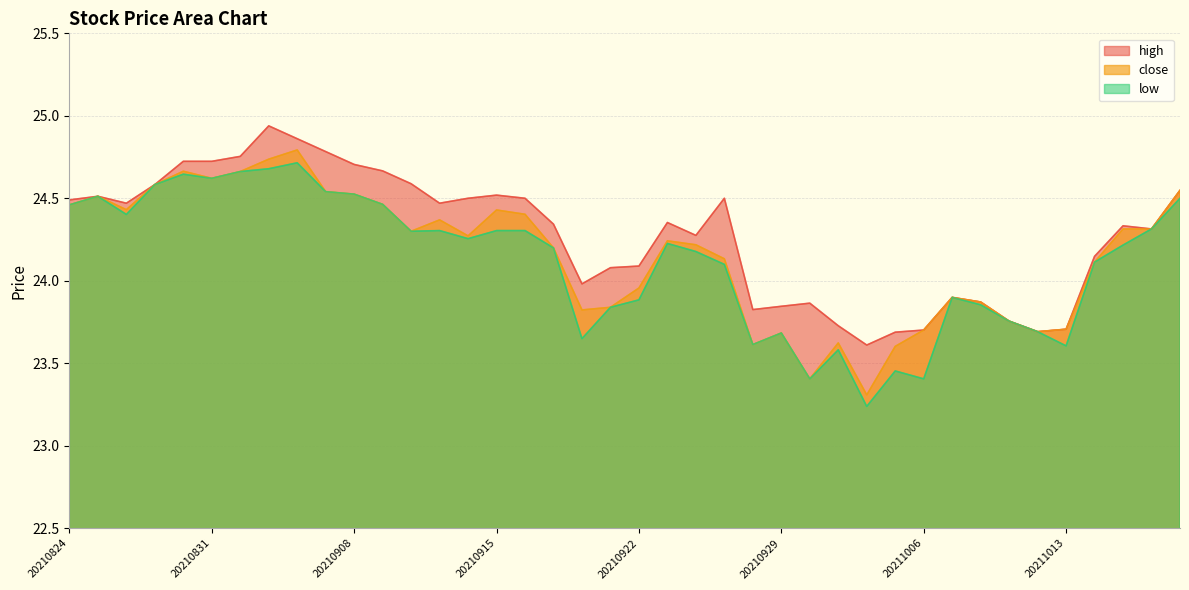

At which category does close reach its first local peak?

20210825